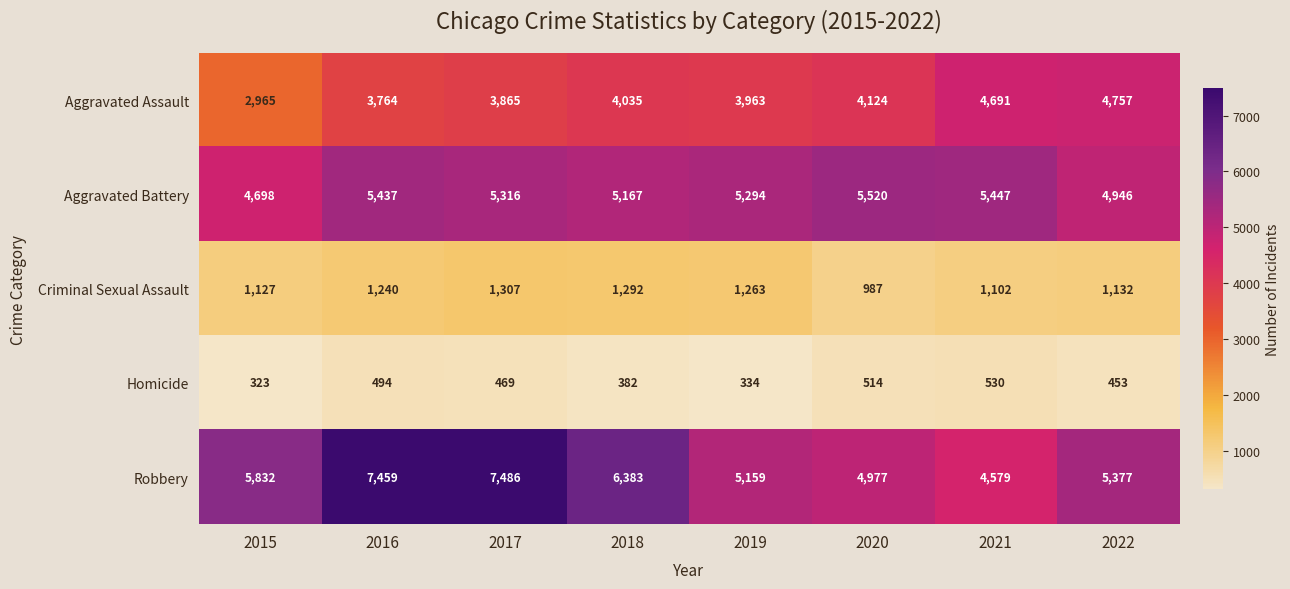

What is the minimum value for Aggravated Assault?

2965